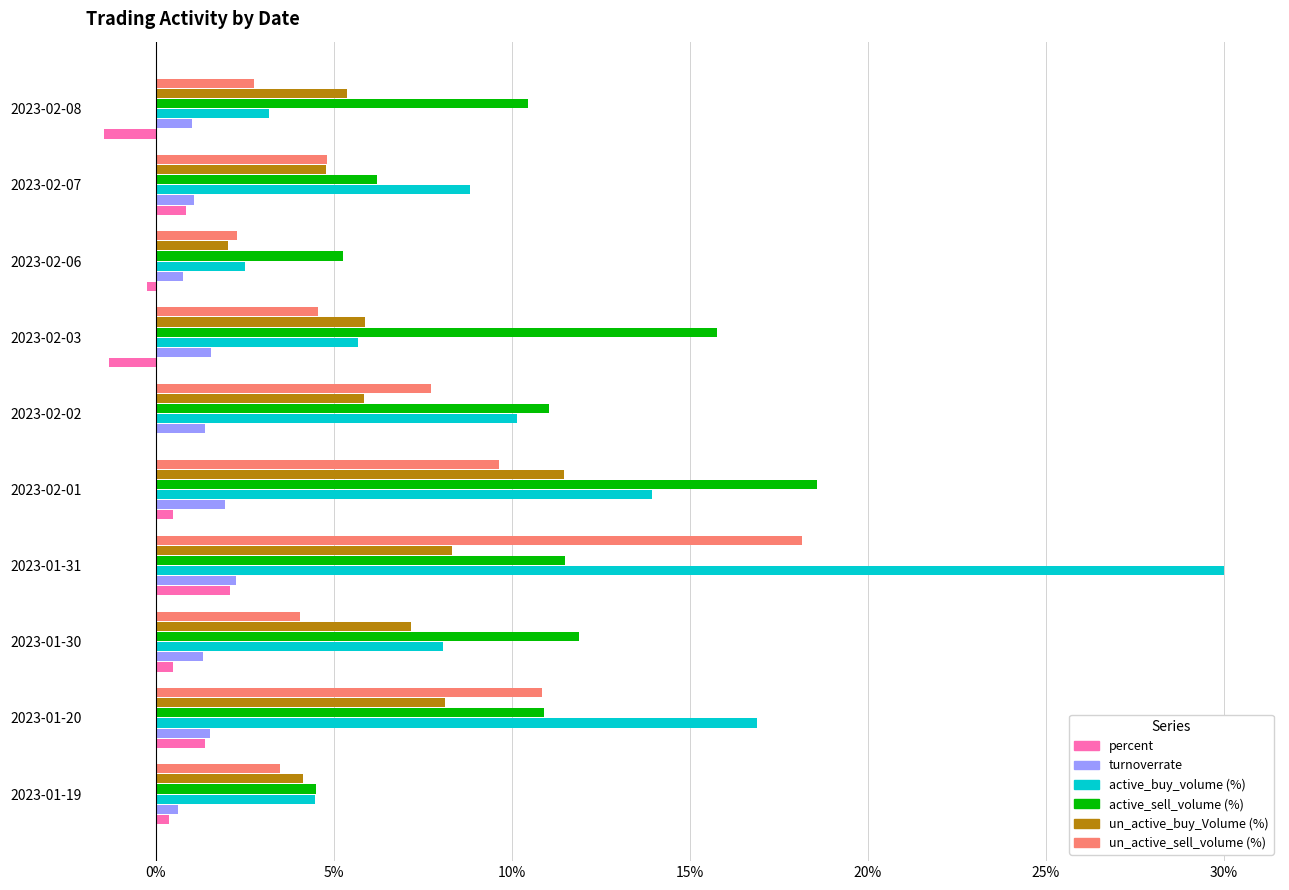

Is it true that un_active_sell_volume (%) equals 4.6 at 2023-02-03?

True